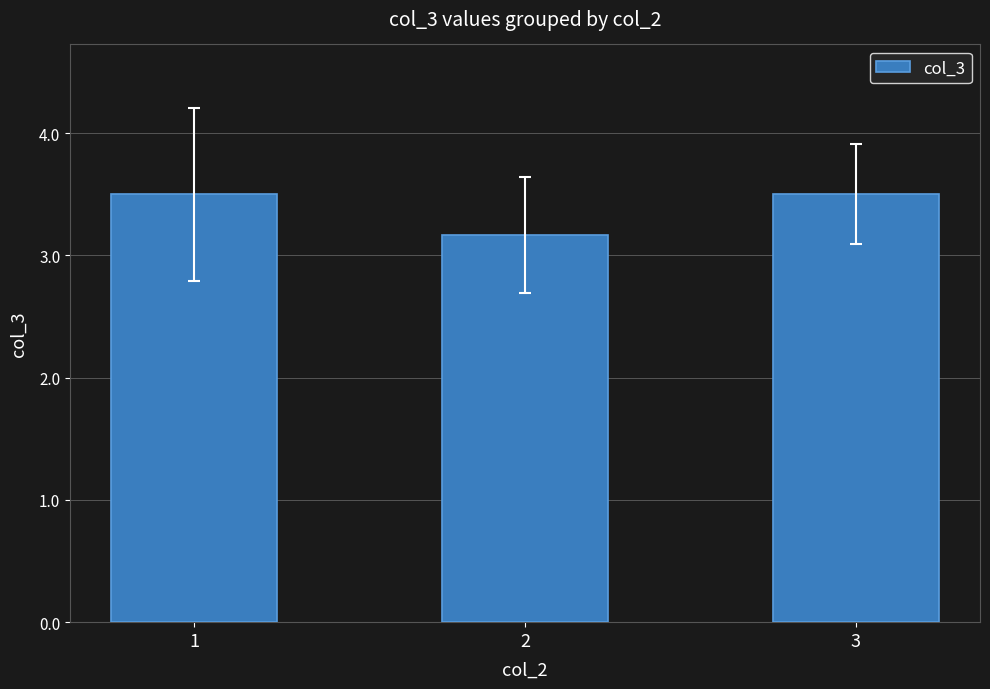

Reading left to right, extract all data points from this chart.

1=7.0	2=6.3	3=7.0